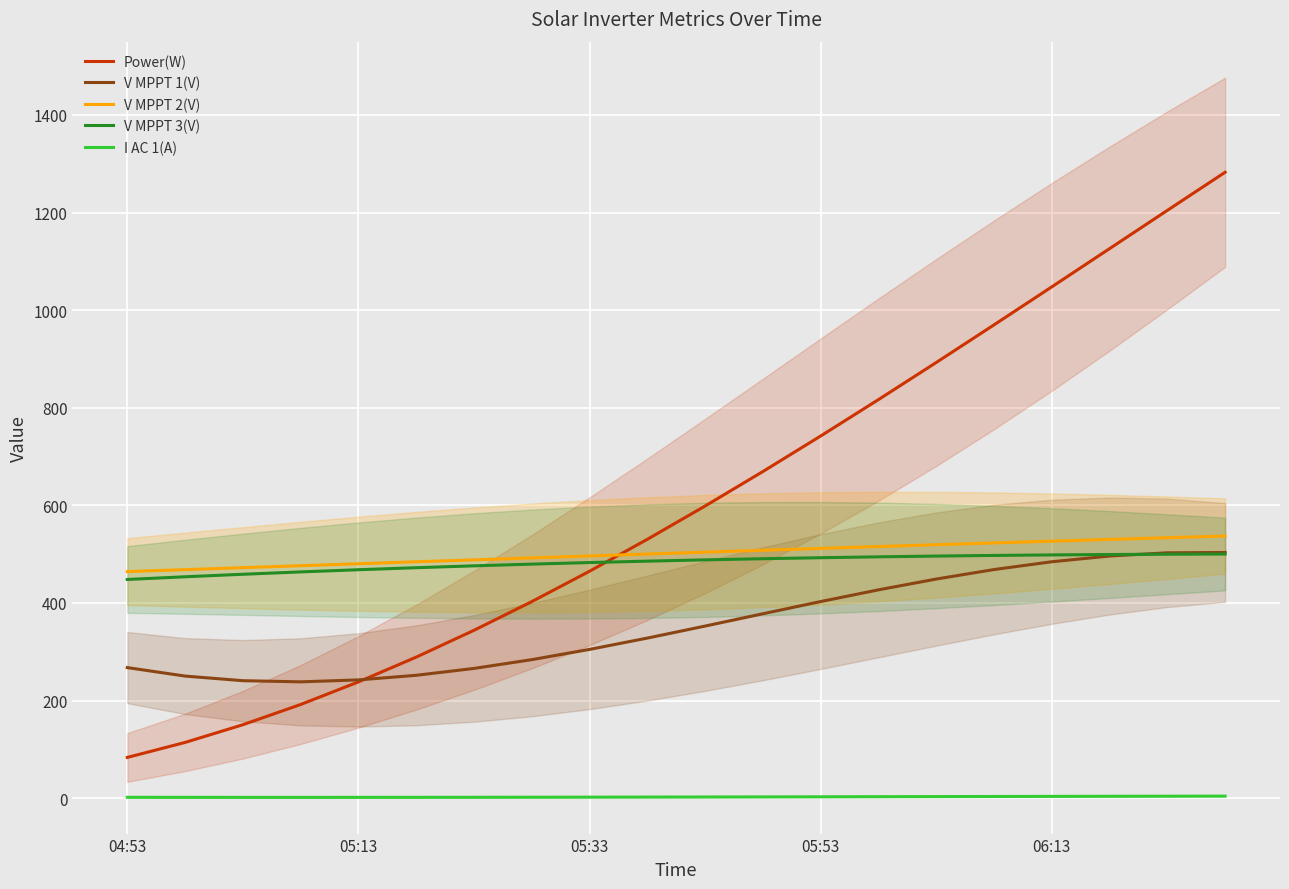

What is the minimum value for V MPPT 3(V)?

448.0